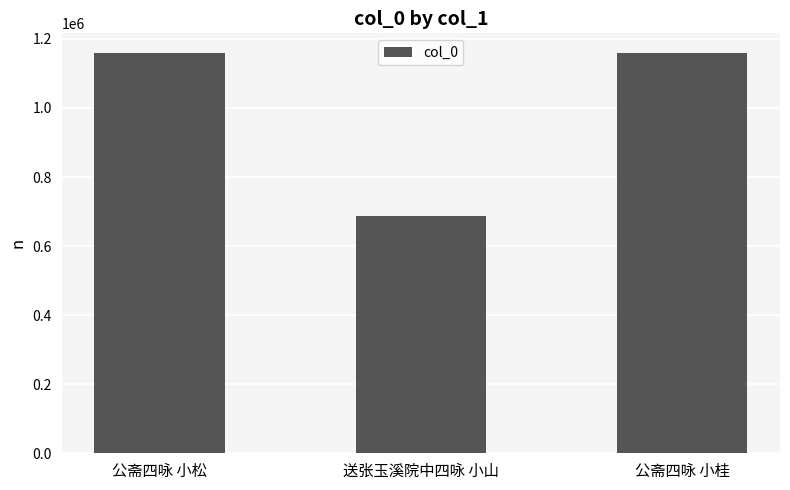

True or false: the data shows 1867266 at 公斋四咏 小松.

False